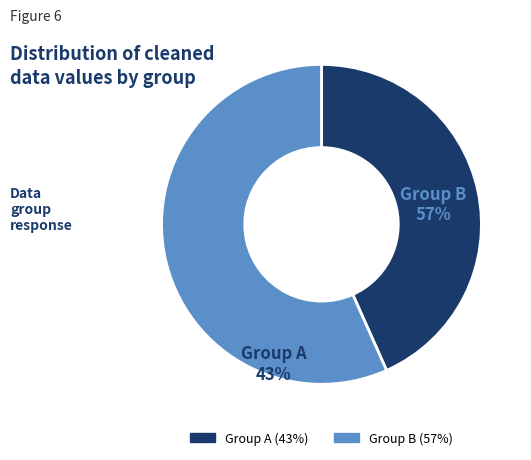

How many slices are in this pie chart?

2